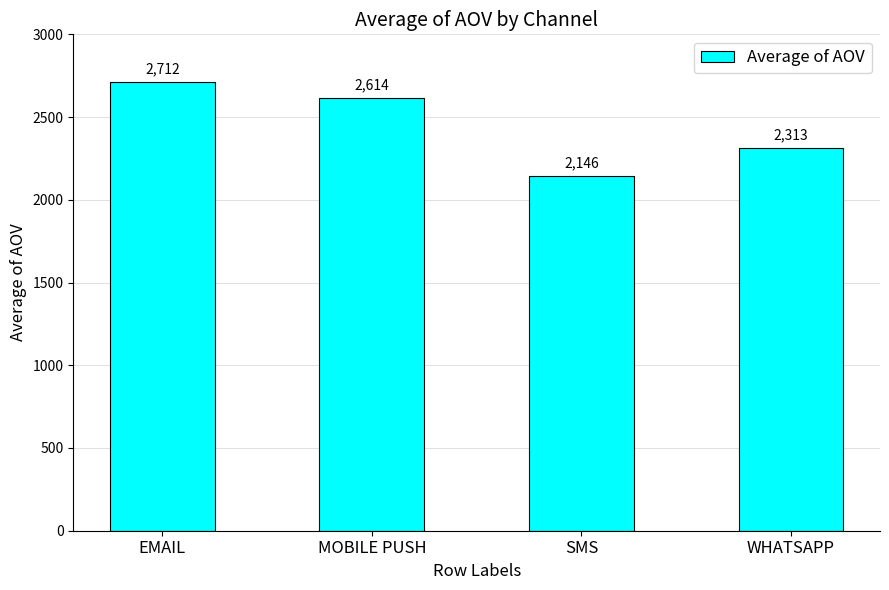

Rank the categories by value from lowest to highest.

SMS, WHATSAPP, MOBILE PUSH, EMAIL